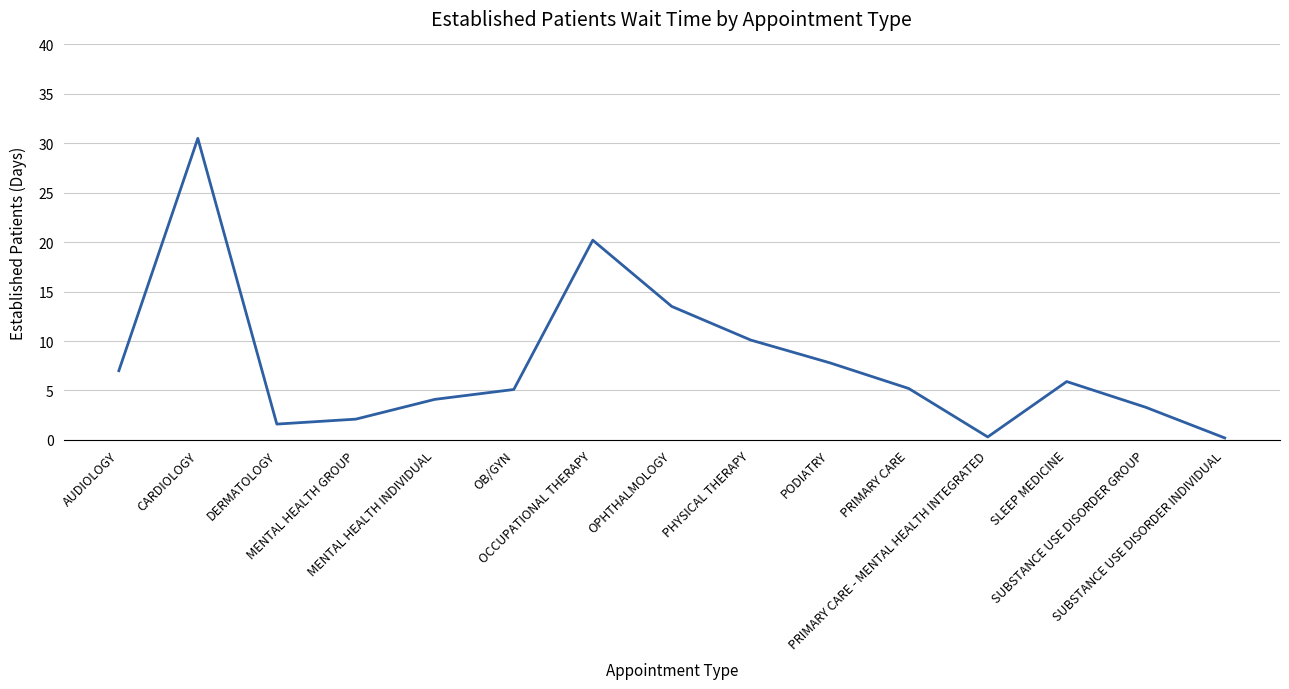

Between OPHTHALMOLOGY and AUDIOLOGY, which is larger?

OPHTHALMOLOGY